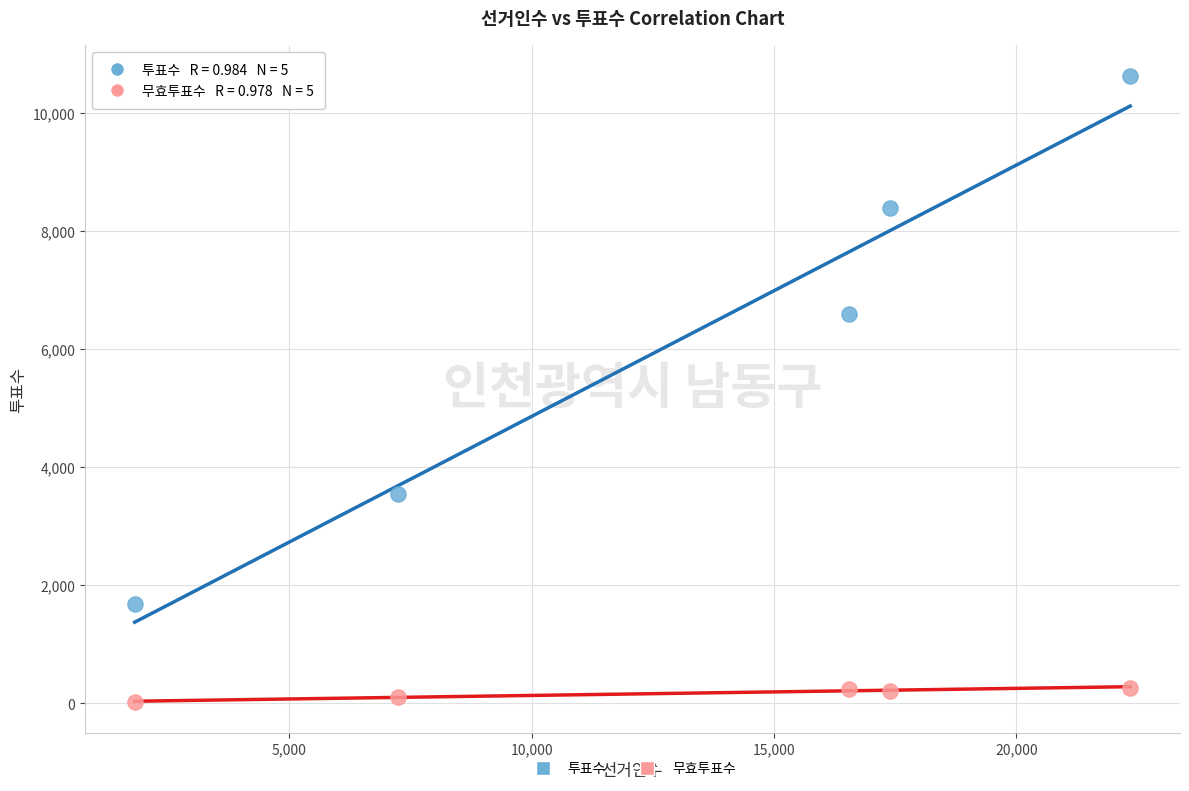

Across all data points, what is the average X value?

13065